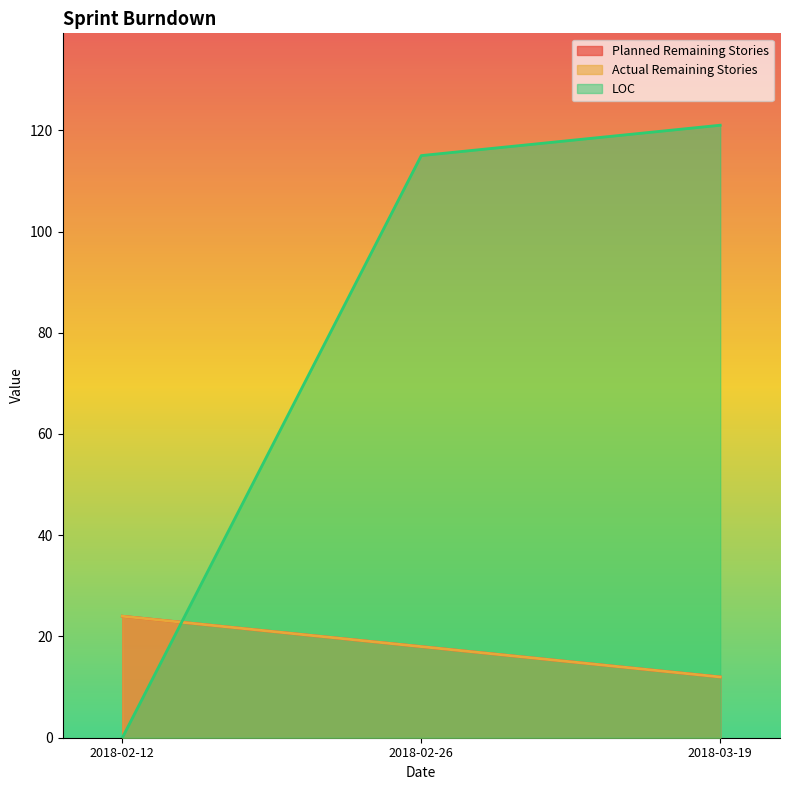

At which category is the sum across all series the highest?

2018-02-26